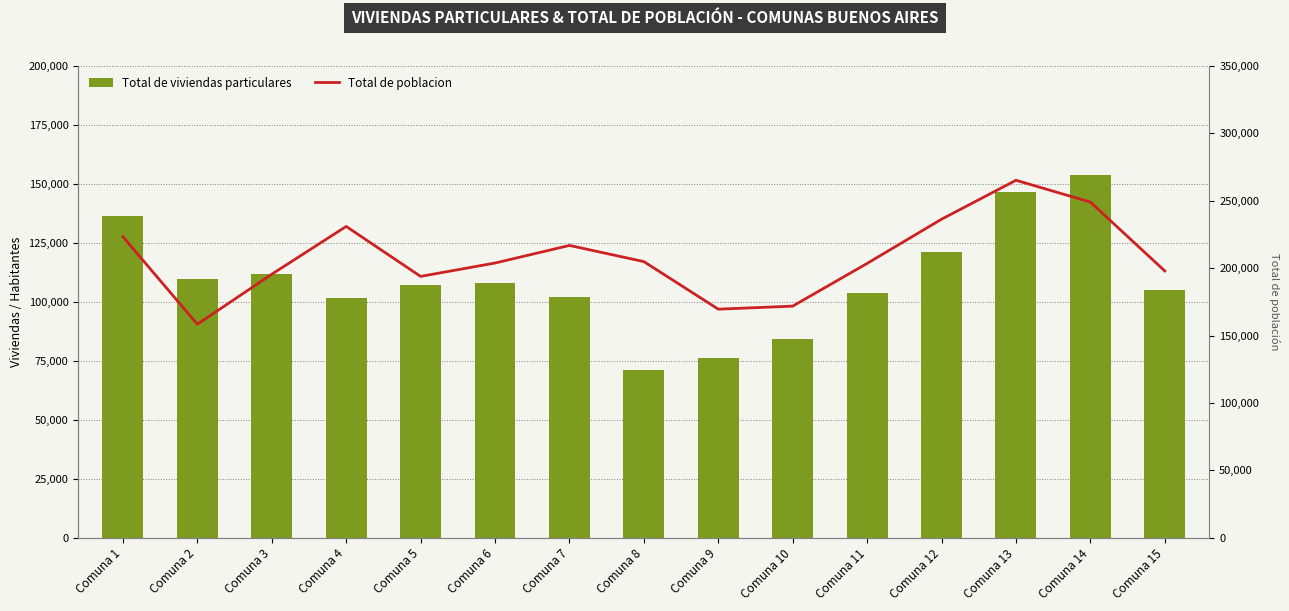

What is the minimum value for Total de viviendas particulares?

71280